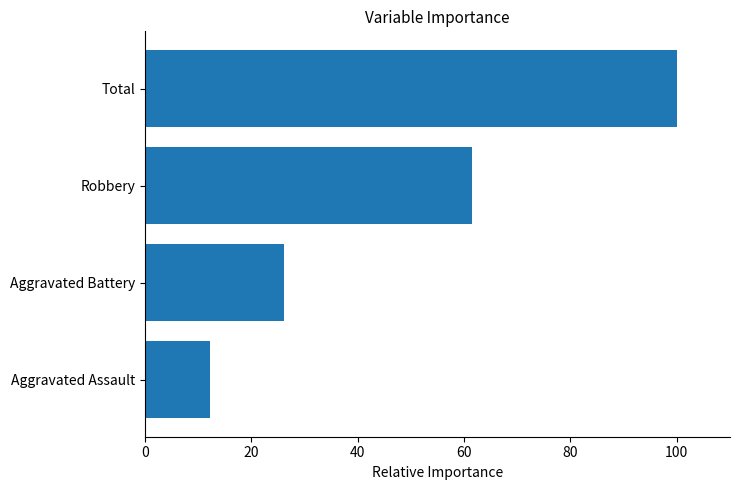

Which label corresponds to the largest value in the chart?

Total